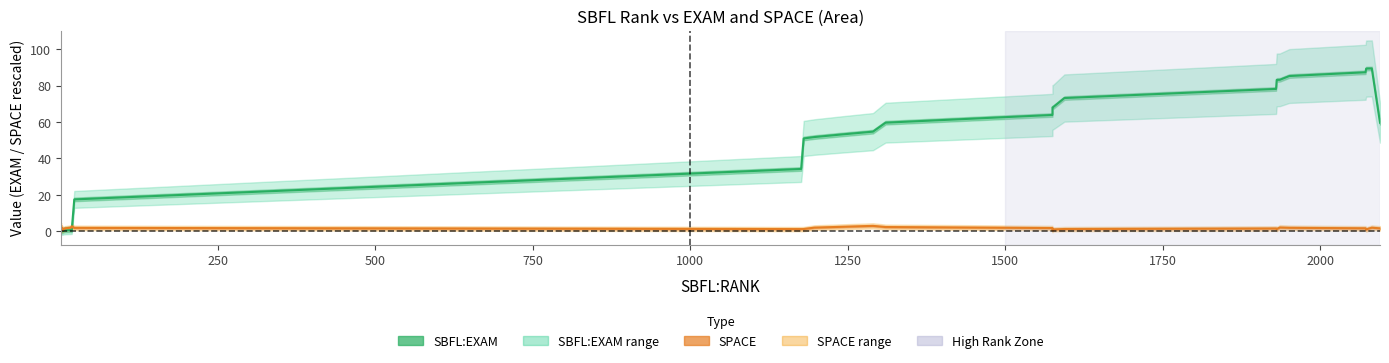

After their last crossing, which series has the higher values: SBFL:EXAM or SPACE?

SBFL:EXAM